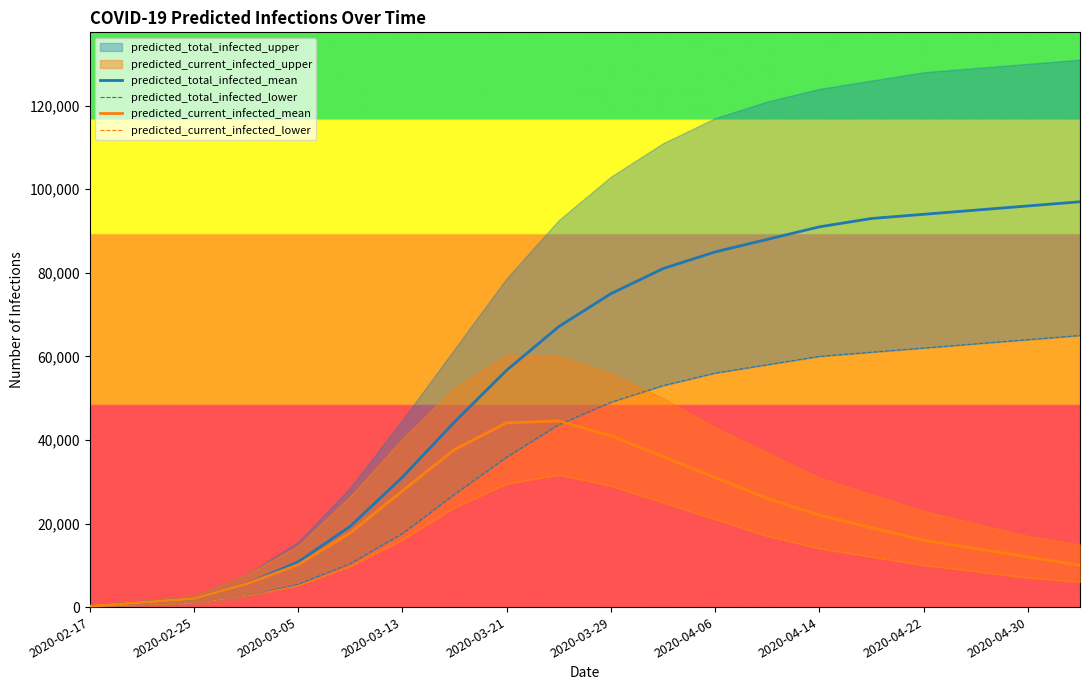

The value of predicted_current_infected_mean at 2020-03-21 is 44096. True or false?

True